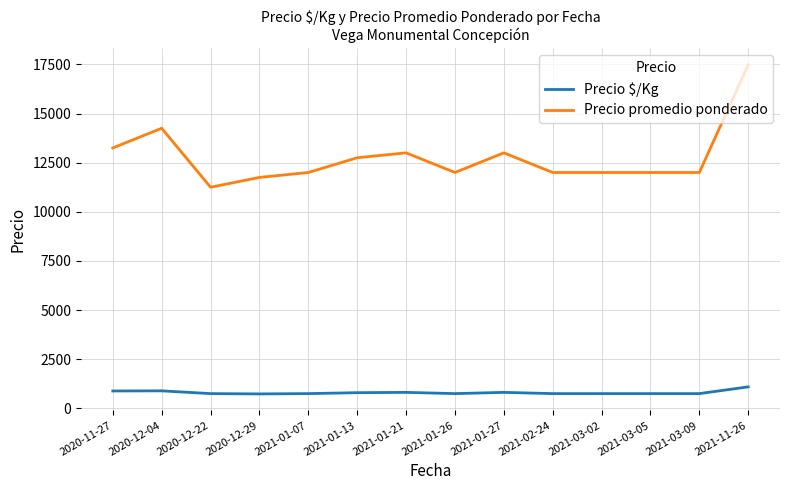

Which series has the widest spread of values?

Precio promedio ponderado